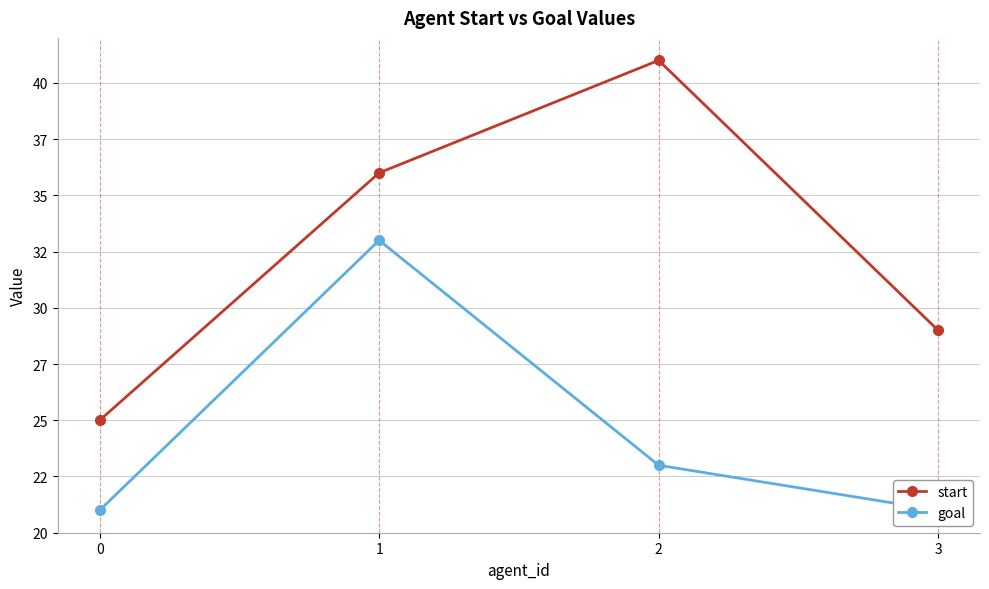

True or false: goal and start intersect in this chart.

False